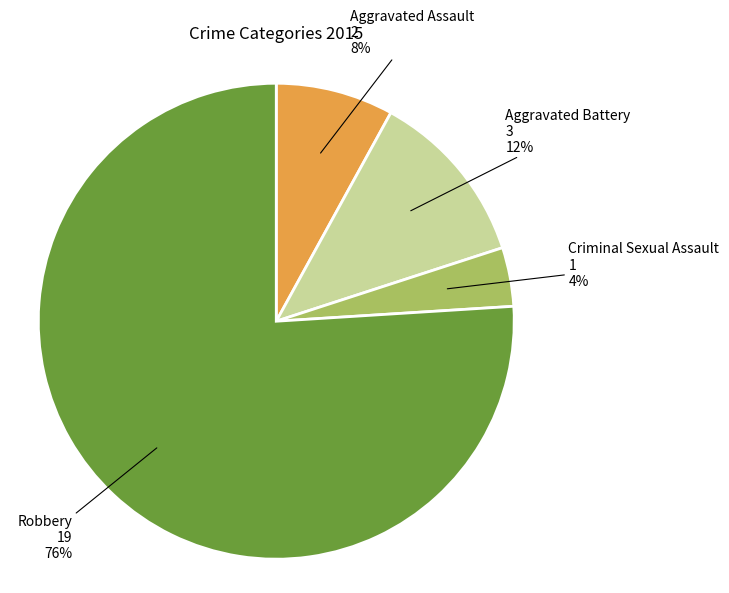

To the nearest percent, what is the average slice percentage?

25%